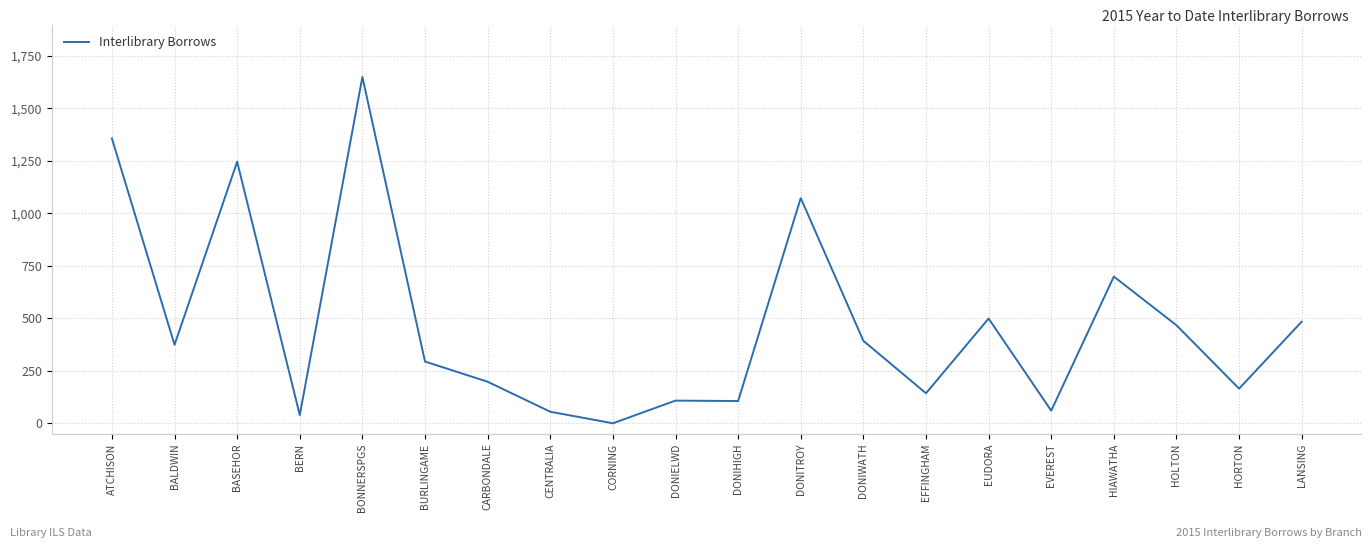

How many positive values are there?

19